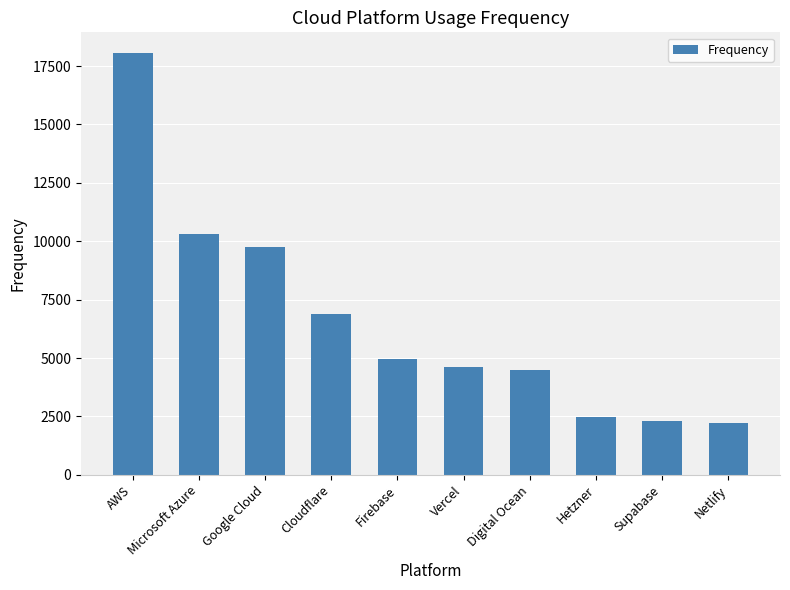

What is the sum of the values at Vercel and AWS?

22654